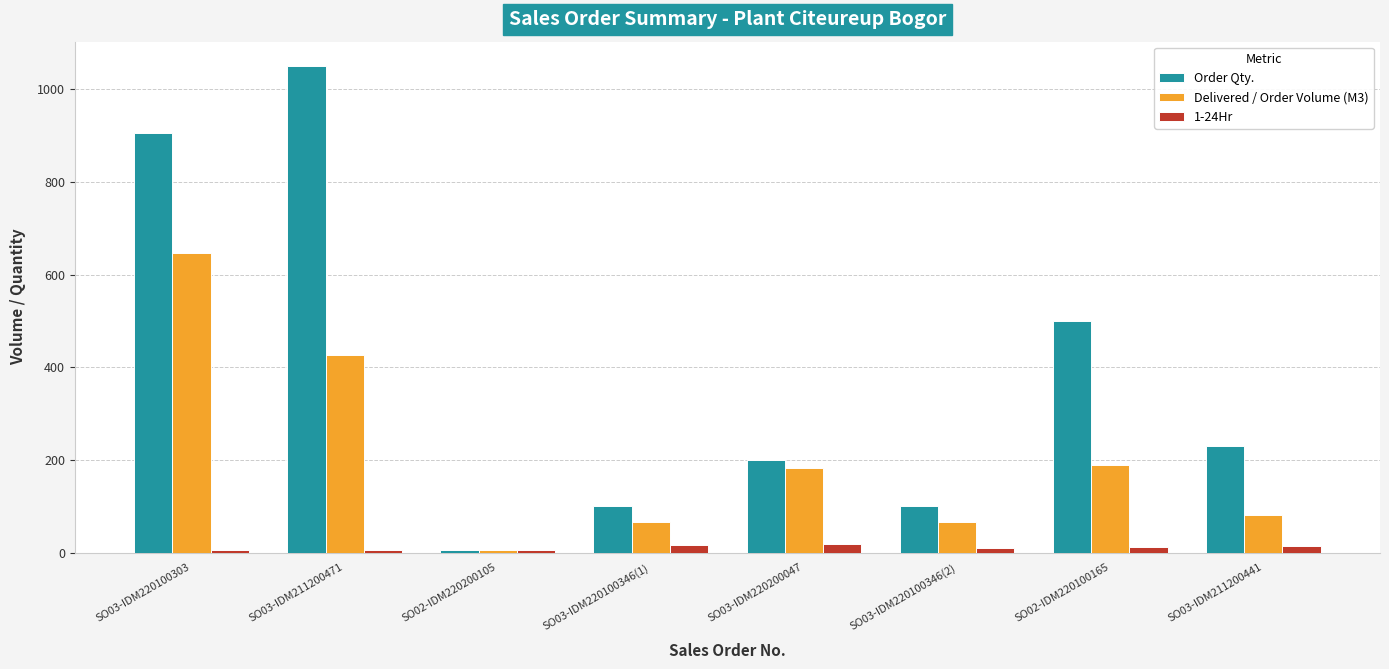

What is the label of the 6th bar from the left?

SO03-IDM220100346(2)